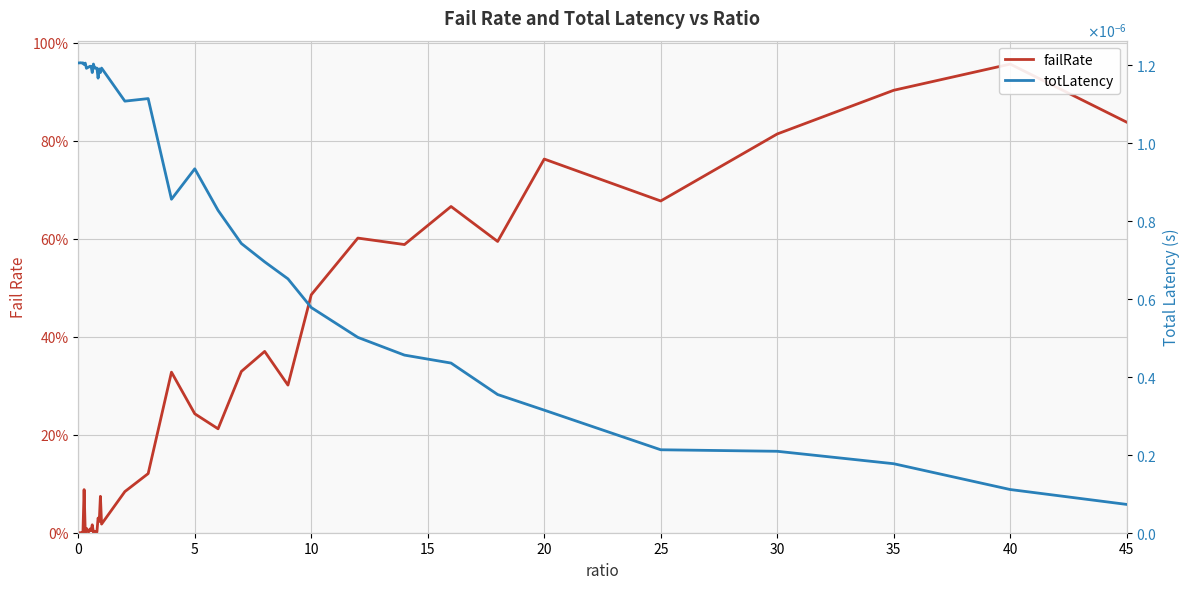

What are all the series names shown in the legend?

failRate, totLatency